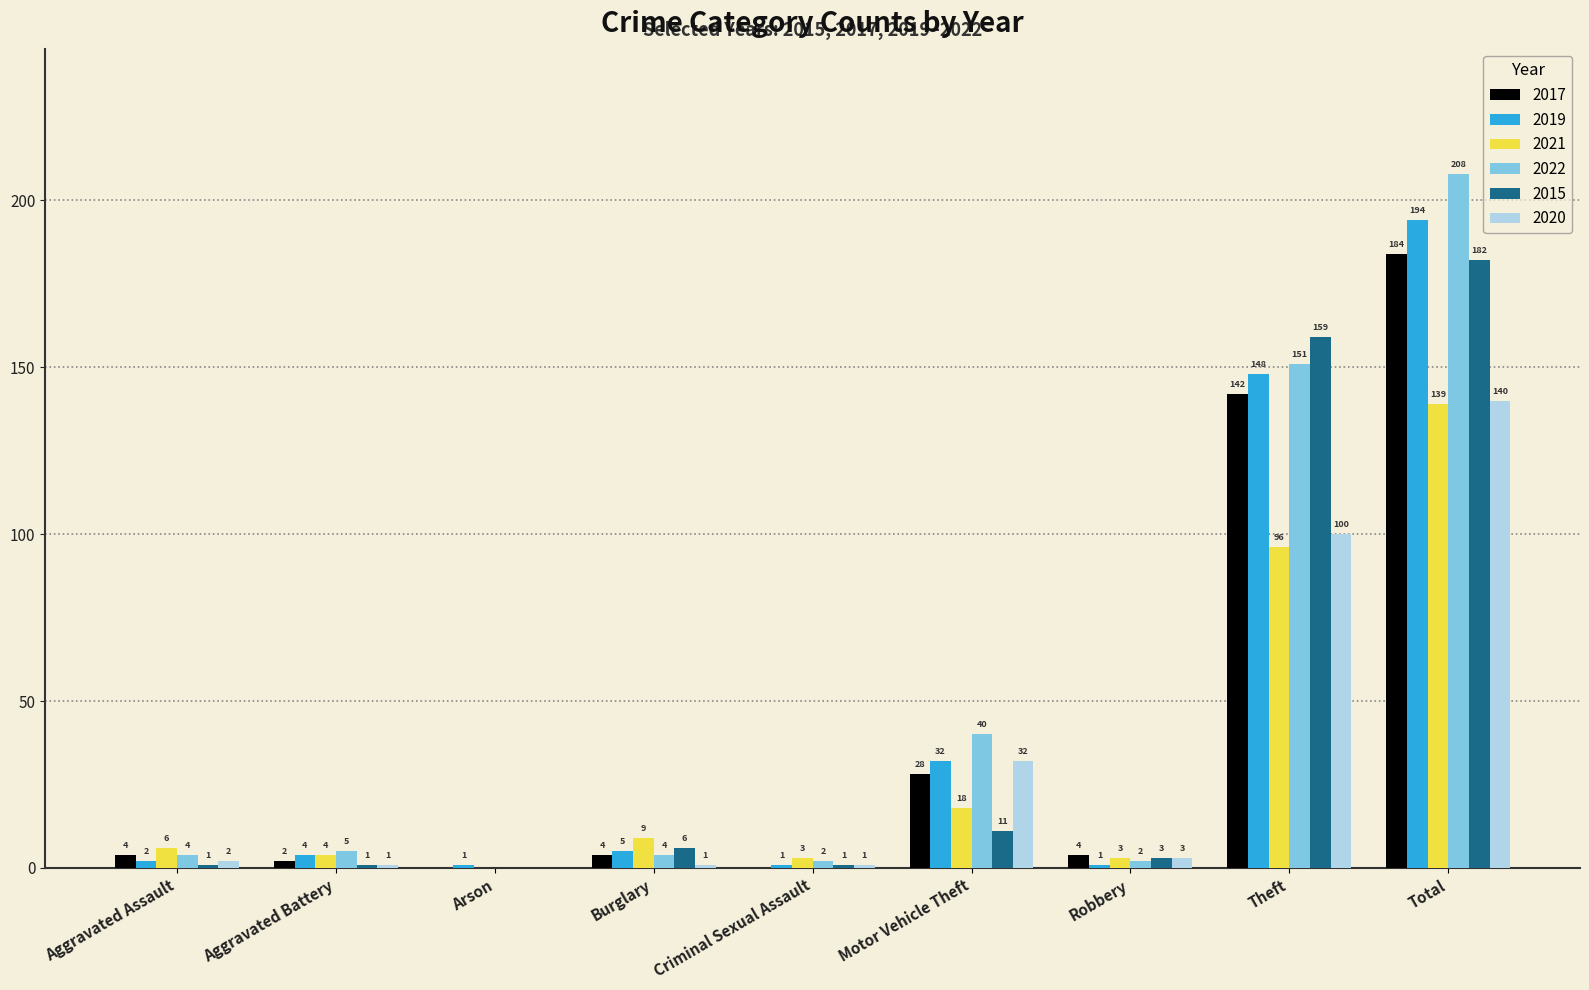

Reading right to left, transcribe all the data shown in this chart.

2017: 184	142	4	28	0	4	0	2	4
2019: 194	148	1	32	1	5	1	4	2
2021: 139	96	3	18	3	9	0	4	6
2022: 208	151	2	40	2	4	0	5	4
2015: 182	159	3	11	1	6	0	1	1
2020: 140	100	3	32	1	1	0	1	2